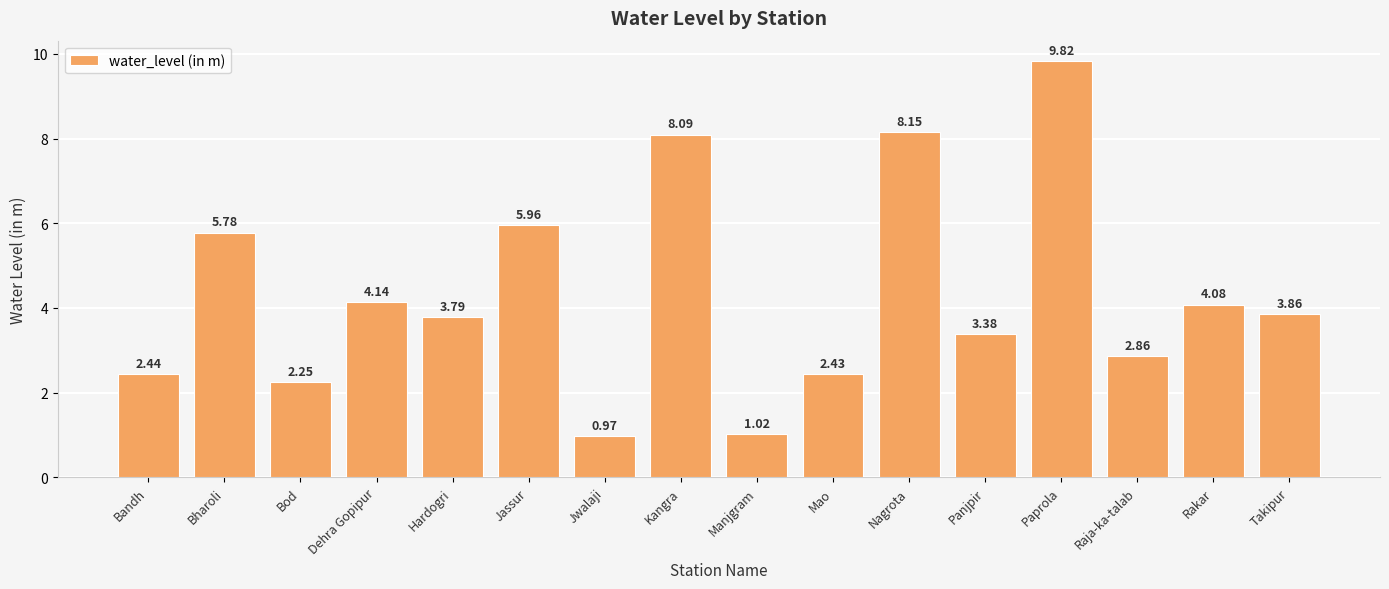

What is the ratio of the value at Bharoli to the value at Hardogri?

1.5